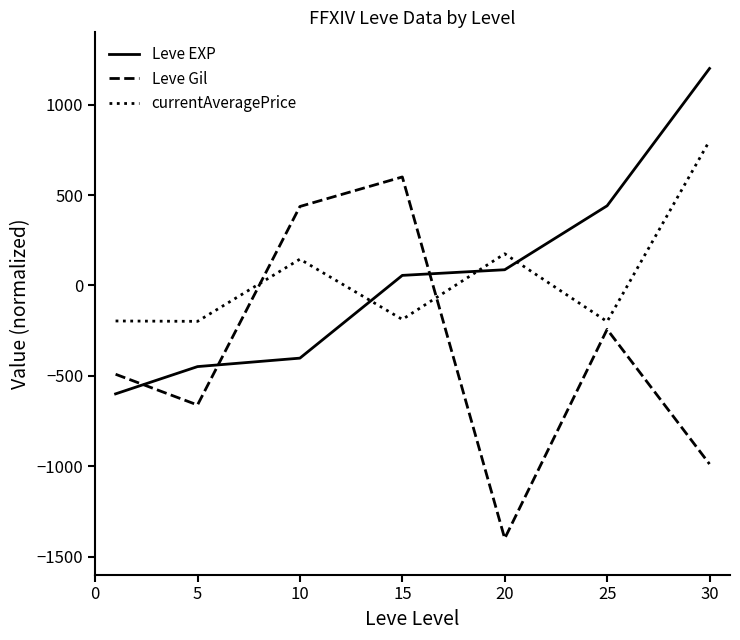

How many intersections are there between Leve EXP and currentAveragePrice?

3